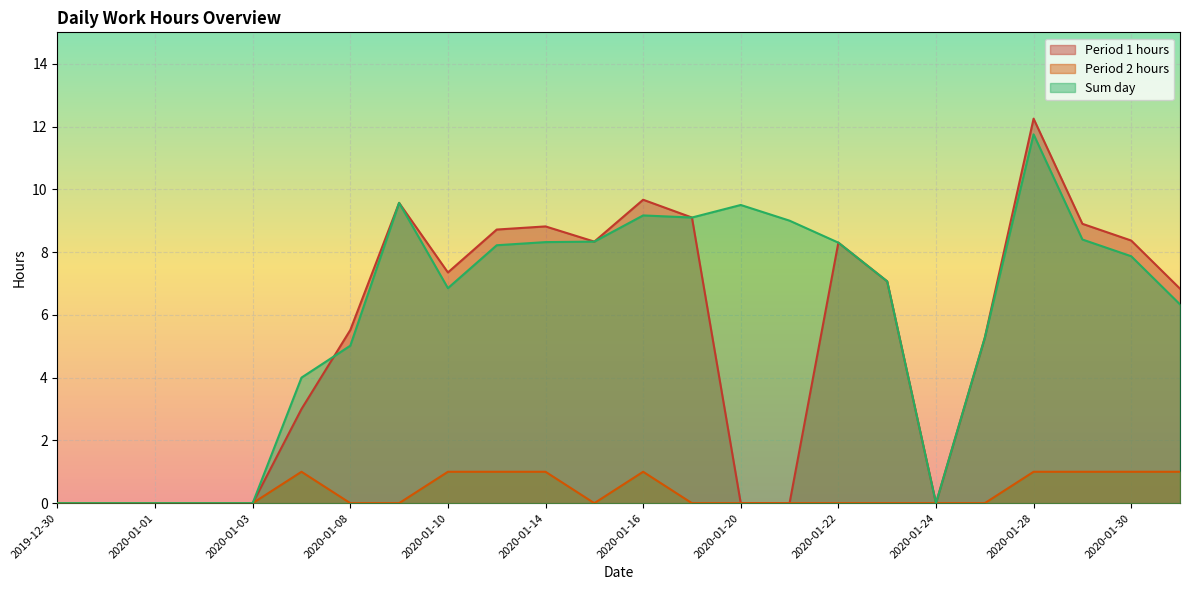

Reading left to right, what are all the values shown in this chart?

Period 1 hours: 2019-12-30=0.0	2019-12-31=0.0	2020-01-01=0.0	2020-01-02=0.0	2020-01-03=0.0	2020-01-07=3.0	2020-01-08=5.5	2020-01-09=9.6	2020-01-10=7.3	2020-01-13=8.7	2020-01-14=8.8	2020-01-15=8.3	2020-01-16=9.7	2020-01-17=9.1	2020-01-20=0.0	2020-01-21=0.0	2020-01-22=8.3	2020-01-23=7.1	2020-01-24=0.0	2020-01-27=5.3	2020-01-28=12.2	2020-01-29=8.9	2020-01-30=8.4	2020-01-31=6.8
Period 2 hours: 2019-12-30=0.0	2019-12-31=0.0	2020-01-01=0.0	2020-01-02=0.0	2020-01-03=0.0	2020-01-07=1.0	2020-01-08=0.0	2020-01-09=0.0	2020-01-10=1.0	2020-01-13=1.0	2020-01-14=1.0	2020-01-15=0.0	2020-01-16=1.0	2020-01-17=0.0	2020-01-20=0.0	2020-01-21=0.0	2020-01-22=0.0	2020-01-23=0.0	2020-01-24=0.0	2020-01-27=0.0	2020-01-28=1.0	2020-01-29=1.0	2020-01-30=1.0	2020-01-31=1.0
Sum day: 2019-12-30=0.0	2019-12-31=0.0	2020-01-01=0.0	2020-01-02=0.0	2020-01-03=0.0	2020-01-07=4.0	2020-01-08=5.0	2020-01-09=9.6	2020-01-10=6.8	2020-01-13=8.2	2020-01-14=8.3	2020-01-15=8.3	2020-01-16=9.2	2020-01-17=9.1	2020-01-20=9.5	2020-01-21=9.0	2020-01-22=8.3	2020-01-23=7.1	2020-01-24=0.0	2020-01-27=5.3	2020-01-28=11.8	2020-01-29=8.4	2020-01-30=7.9	2020-01-31=6.3